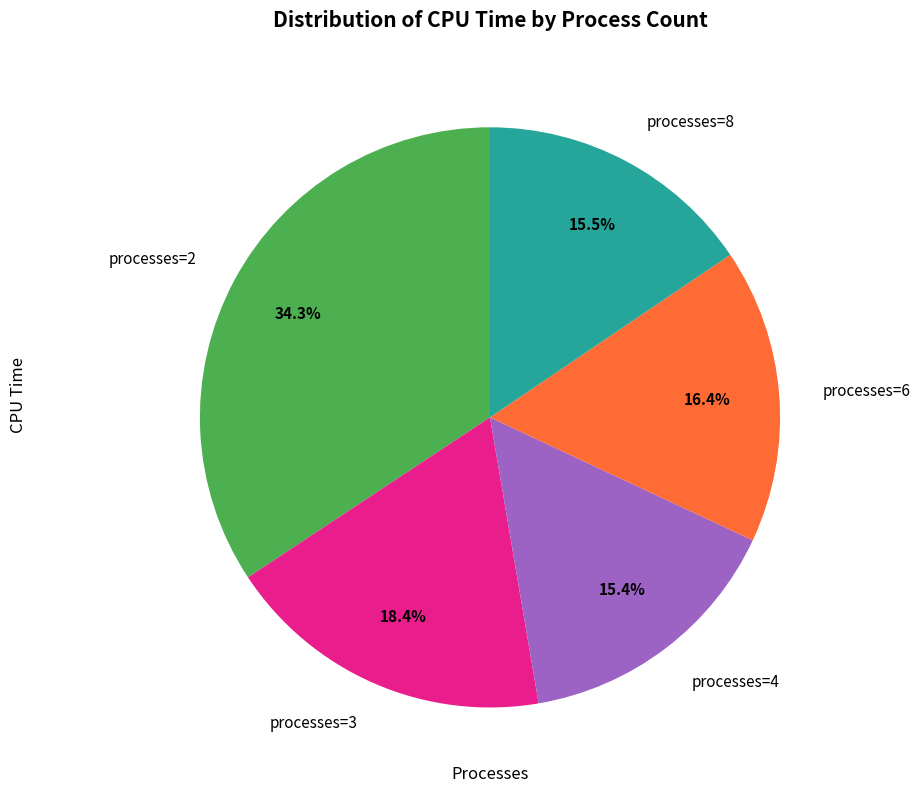

What is the largest slice in the pie chart?

processes=2